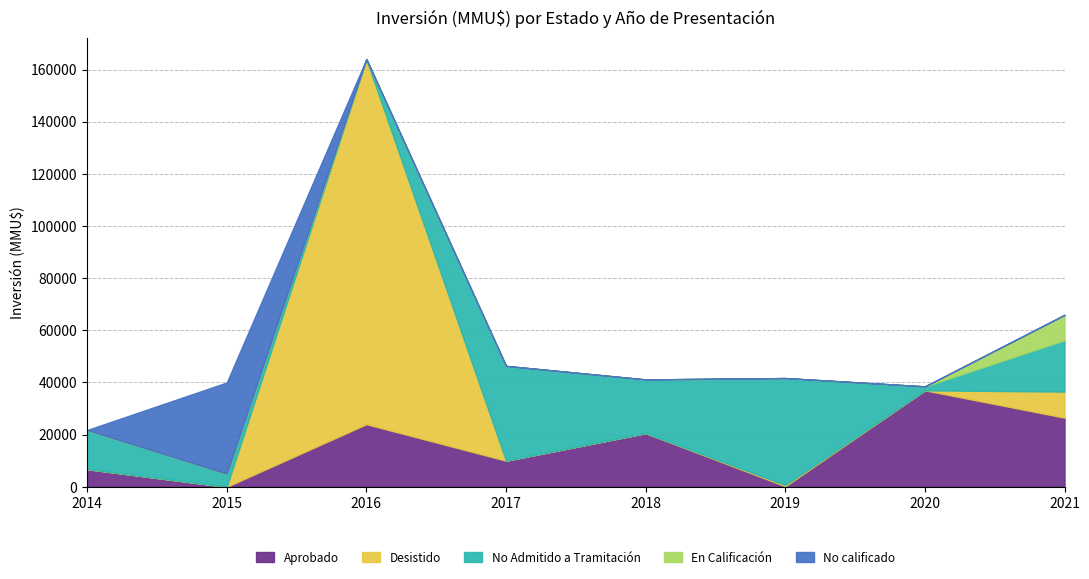

Which label corresponds to the smallest value in the chart?

2015